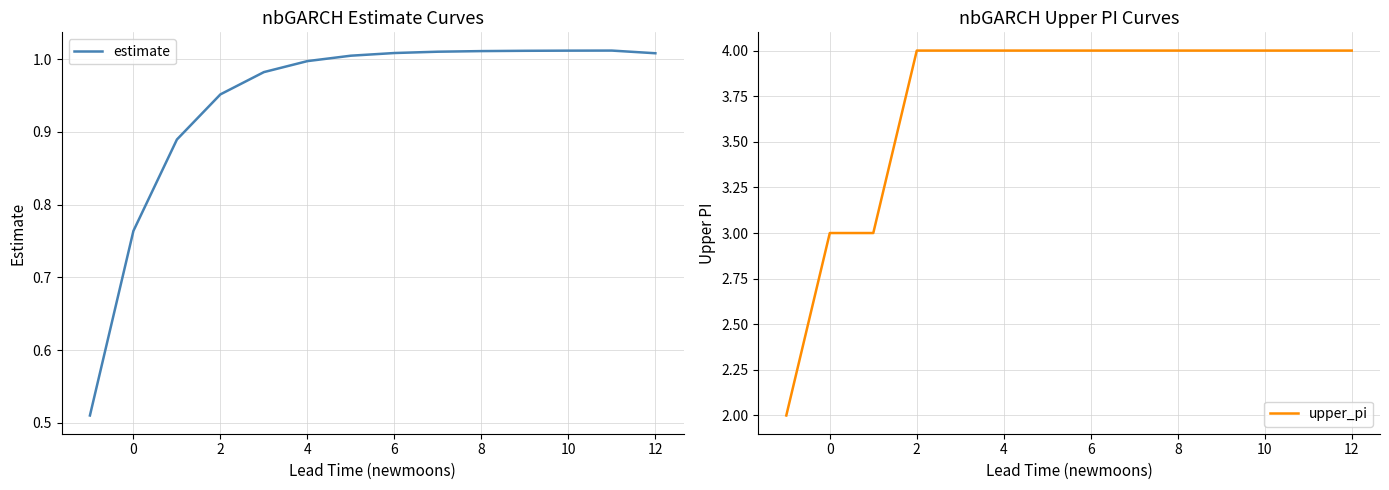

True or false: estimate and upper_pi cross at least once.

False